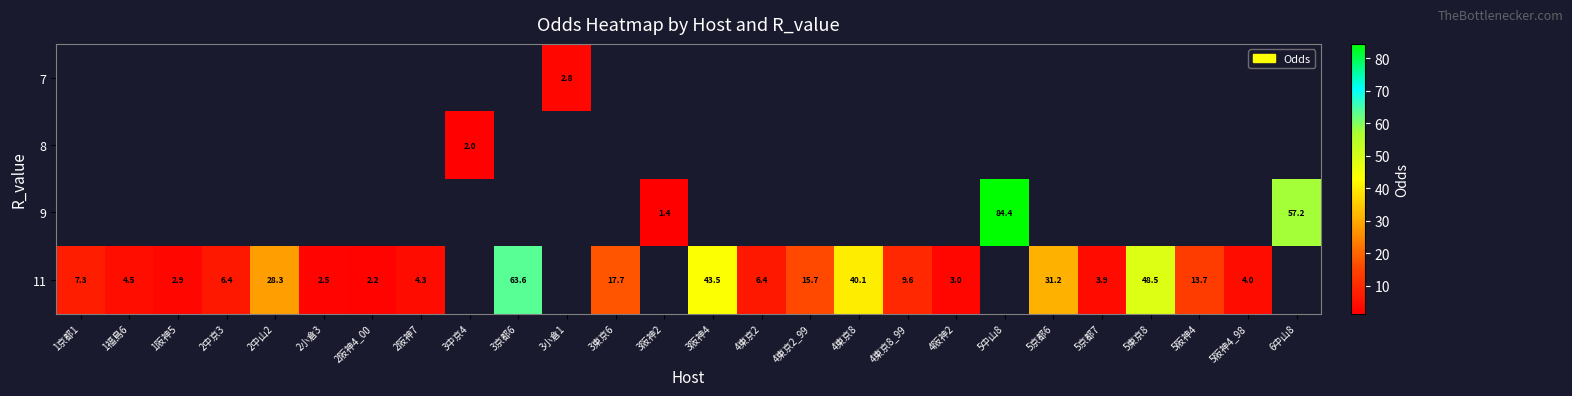

The 11 series shows 63.6 at 3京都6. True or false?

True